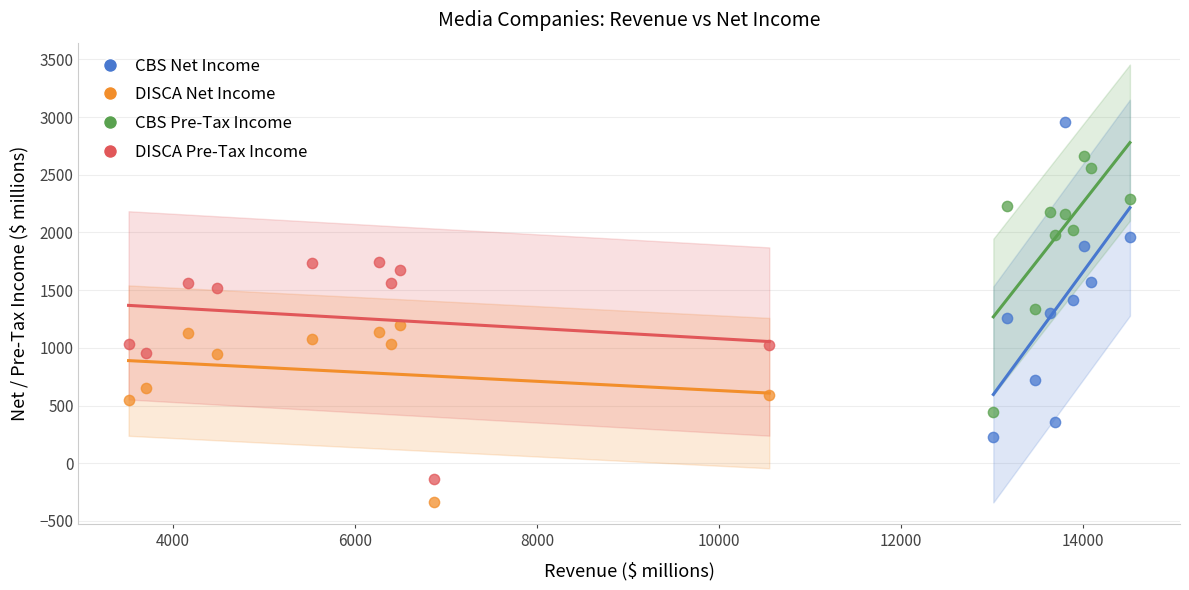

Which series contains the highest Y value?

CBS Net Income